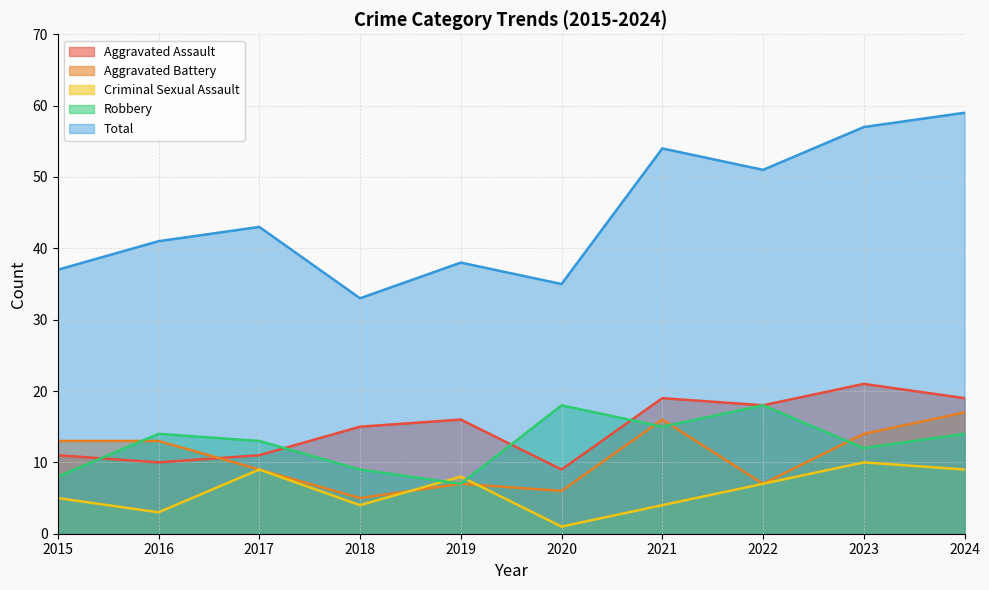

What is the difference between the Criminal Sexual Assault values at 2023 and 2016?

7